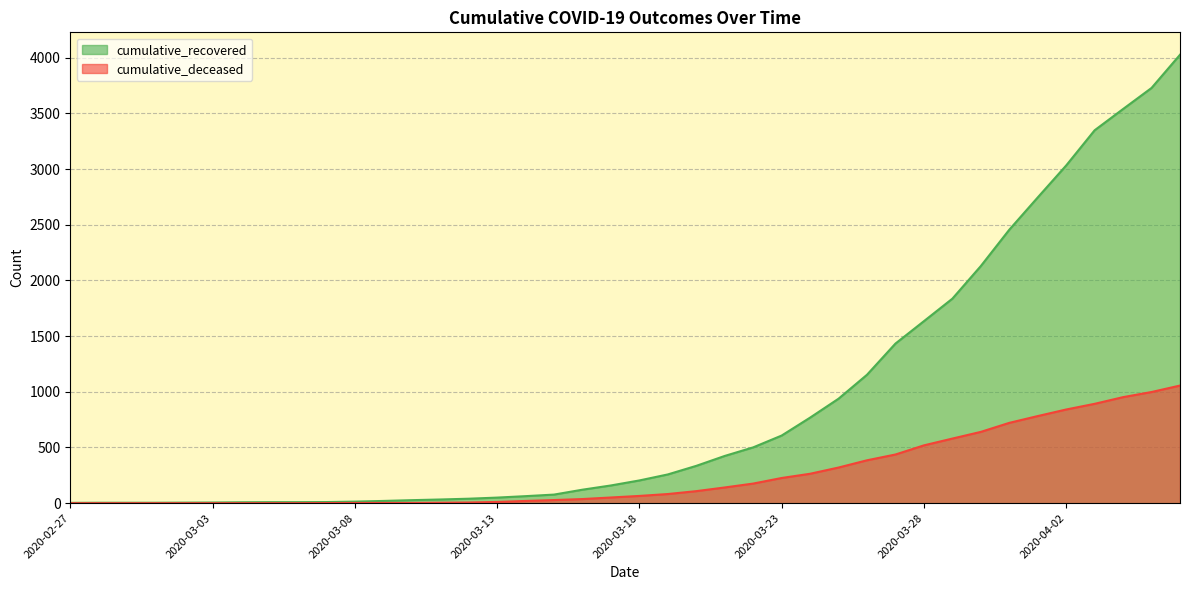

At how many categories does at least one series exceed 392?

17